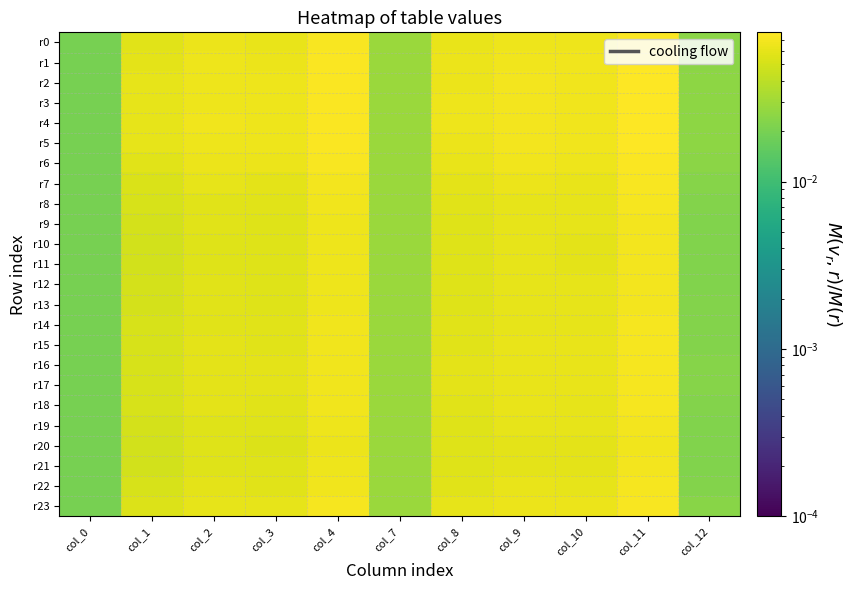

Reading right to left, extract all data points from this chart.

r0: col_12=0.0	col_11=0.1	col_10=0.1	col_9=0.1	col_8=0.1	col_7=0.0	col_4=0.1	col_3=0.1	col_2=0.1	col_1=0.1	col_0=0.0
r1: col_12=0.0	col_11=0.1	col_10=0.1	col_9=0.1	col_8=0.1	col_7=0.0	col_4=0.1	col_3=0.1	col_2=0.1	col_1=0.1	col_0=0.0
r2: col_12=0.0	col_11=0.1	col_10=0.1	col_9=0.1	col_8=0.1	col_7=0.0	col_4=0.1	col_3=0.1	col_2=0.1	col_1=0.1	col_0=0.0
r3: col_12=0.0	col_11=0.1	col_10=0.1	col_9=0.1	col_8=0.1	col_7=0.0	col_4=0.1	col_3=0.1	col_2=0.1	col_1=0.1	col_0=0.0
r4: col_12=0.0	col_11=0.1	col_10=0.1	col_9=0.1	col_8=0.1	col_7=0.0	col_4=0.1	col_3=0.1	col_2=0.1	col_1=0.1	col_0=0.0
r5: col_12=0.0	col_11=0.1	col_10=0.1	col_9=0.1	col_8=0.1	col_7=0.0	col_4=0.1	col_3=0.1	col_2=0.1	col_1=0.1	col_0=0.0
r6: col_12=0.0	col_11=0.1	col_10=0.1	col_9=0.1	col_8=0.1	col_7=0.0	col_4=0.1	col_3=0.1	col_2=0.1	col_1=0.1	col_0=0.0
r7: col_12=0.0	col_11=0.1	col_10=0.1	col_9=0.1	col_8=0.1	col_7=0.0	col_4=0.1	col_3=0.1	col_2=0.1	col_1=0.1	col_0=0.0
r8: col_12=0.0	col_11=0.1	col_10=0.1	col_9=0.1	col_8=0.1	col_7=0.0	col_4=0.1	col_3=0.1	col_2=0.1	col_1=0.1	col_0=0.0
r9: col_12=0.0	col_11=0.1	col_10=0.1	col_9=0.1	col_8=0.1	col_7=0.0	col_4=0.1	col_3=0.1	col_2=0.1	col_1=0.1	col_0=0.0
r10: col_12=0.0	col_11=0.1	col_10=0.1	col_9=0.1	col_8=0.1	col_7=0.0	col_4=0.1	col_3=0.1	col_2=0.1	col_1=0.0	col_0=0.0
r11: col_12=0.0	col_11=0.1	col_10=0.1	col_9=0.1	col_8=0.1	col_7=0.0	col_4=0.1	col_3=0.1	col_2=0.1	col_1=0.0	col_0=0.0
r12: col_12=0.0	col_11=0.1	col_10=0.1	col_9=0.1	col_8=0.1	col_7=0.0	col_4=0.1	col_3=0.1	col_2=0.1	col_1=0.1	col_0=0.0
r13: col_12=0.0	col_11=0.1	col_10=0.1	col_9=0.1	col_8=0.1	col_7=0.0	col_4=0.1	col_3=0.1	col_2=0.1	col_1=0.1	col_0=0.0
r14: col_12=0.0	col_11=0.1	col_10=0.1	col_9=0.1	col_8=0.1	col_7=0.0	col_4=0.1	col_3=0.1	col_2=0.1	col_1=0.1	col_0=0.0
r15: col_12=0.0	col_11=0.1	col_10=0.1	col_9=0.1	col_8=0.1	col_7=0.0	col_4=0.1	col_3=0.1	col_2=0.1	col_1=0.1	col_0=0.0
r16: col_12=0.0	col_11=0.1	col_10=0.1	col_9=0.1	col_8=0.1	col_7=0.0	col_4=0.1	col_3=0.1	col_2=0.1	col_1=0.1	col_0=0.0
r17: col_12=0.0	col_11=0.1	col_10=0.1	col_9=0.1	col_8=0.1	col_7=0.0	col_4=0.1	col_3=0.1	col_2=0.1	col_1=0.1	col_0=0.0
r18: col_12=0.0	col_11=0.1	col_10=0.1	col_9=0.1	col_8=0.1	col_7=0.0	col_4=0.1	col_3=0.1	col_2=0.1	col_1=0.1	col_0=0.0
r19: col_12=0.0	col_11=0.1	col_10=0.1	col_9=0.1	col_8=0.1	col_7=0.0	col_4=0.1	col_3=0.1	col_2=0.1	col_1=0.1	col_0=0.0
r20: col_12=0.0	col_11=0.1	col_10=0.1	col_9=0.1	col_8=0.1	col_7=0.0	col_4=0.1	col_3=0.1	col_2=0.1	col_1=0.0	col_0=0.0
r21: col_12=0.0	col_11=0.1	col_10=0.1	col_9=0.1	col_8=0.1	col_7=0.0	col_4=0.1	col_3=0.1	col_2=0.1	col_1=0.0	col_0=0.0
r22: col_12=0.0	col_11=0.1	col_10=0.1	col_9=0.1	col_8=0.1	col_7=0.0	col_4=0.1	col_3=0.1	col_2=0.1	col_1=0.1	col_0=0.0
r23: col_12=0.0	col_11=0.1	col_10=0.1	col_9=0.1	col_8=0.1	col_7=0.0	col_4=0.1	col_3=0.1	col_2=0.1	col_1=0.1	col_0=0.0